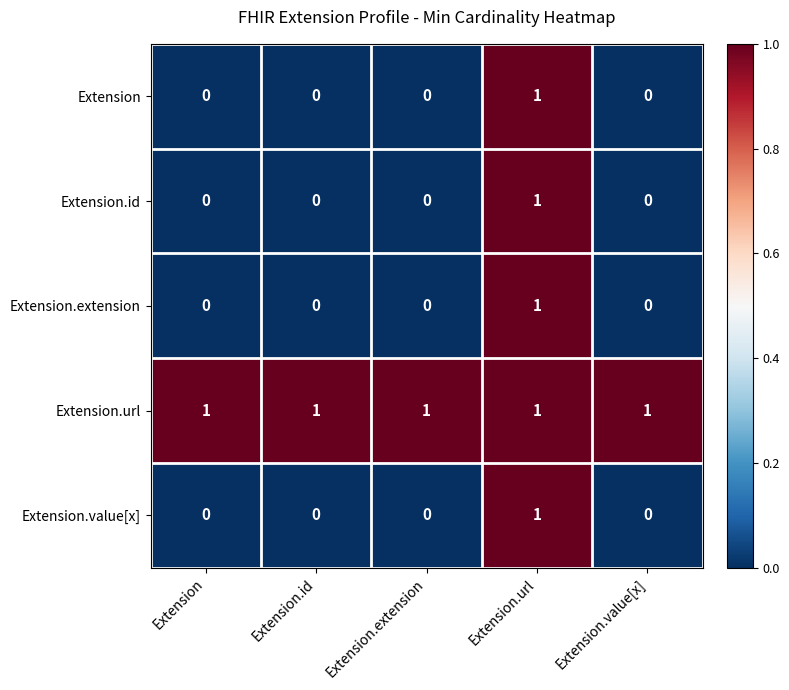

What is the total value across all series at Extension.extension?

1